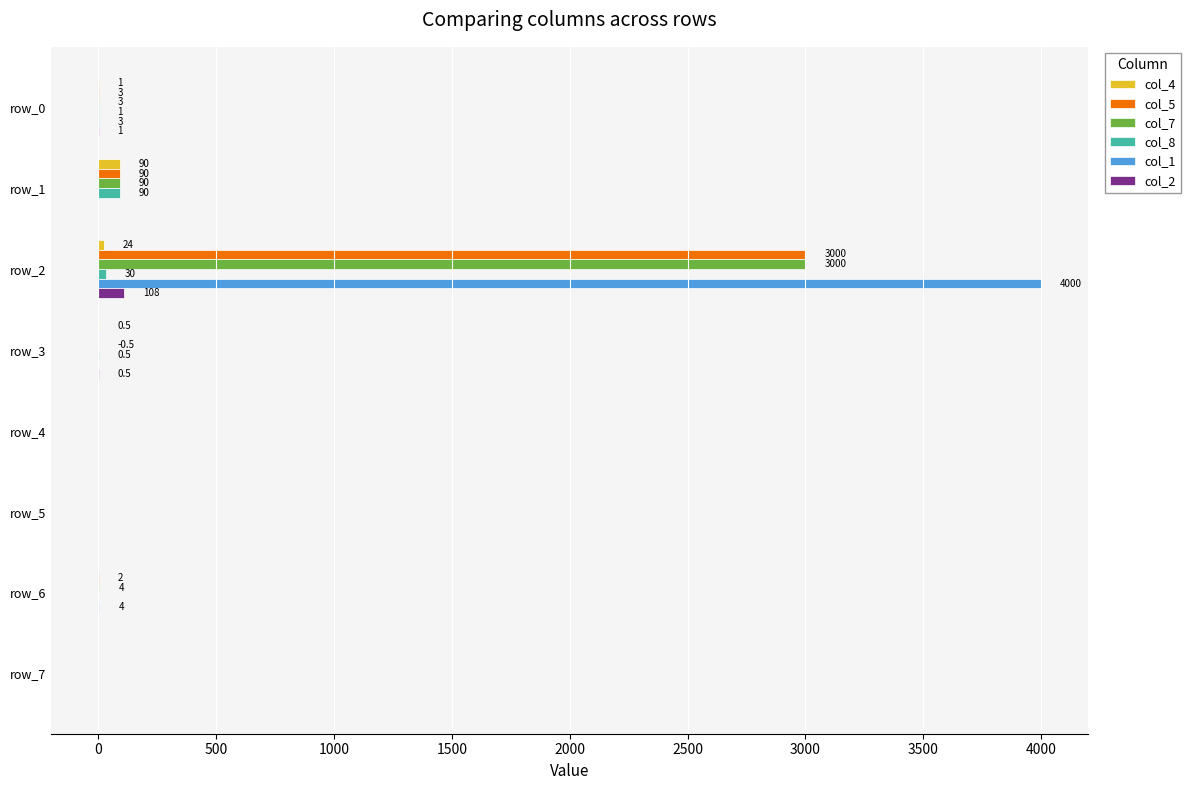

At which category is the sum across all series the highest?

row_2